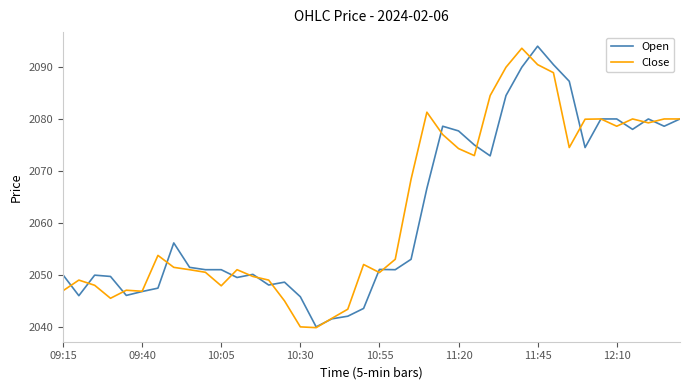

At 11:20, list the series in order from smallest to largest.

Close, Open